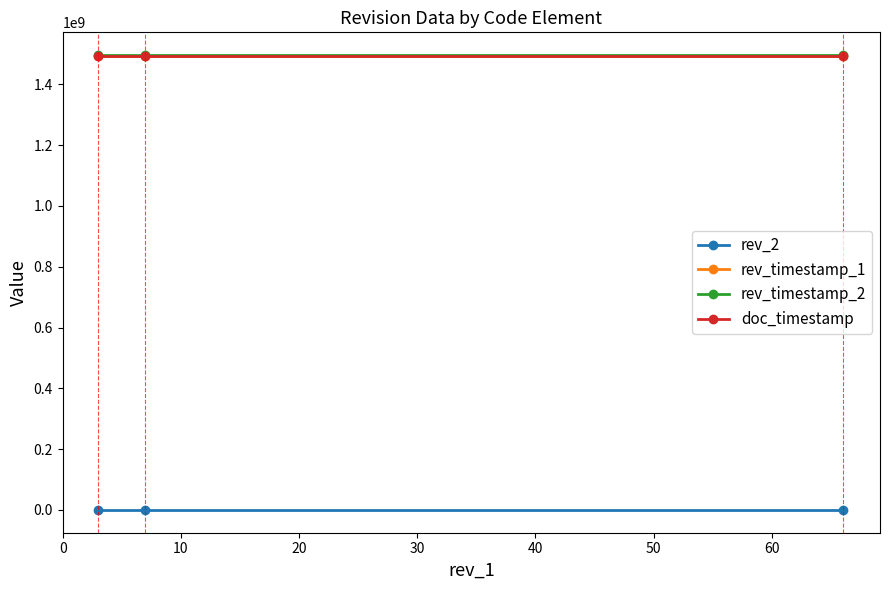

Rank the series at 10 from highest to lowest value.

rev_timestamp_2, rev_timestamp_1, doc_timestamp, rev_2